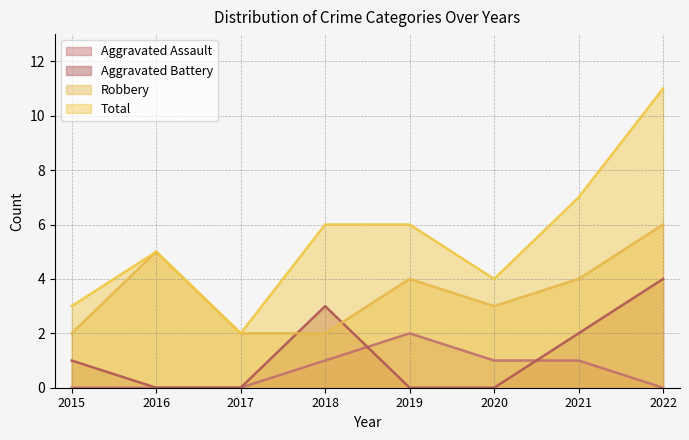

The Robbery series shows 3 at 2017. True or false?

False